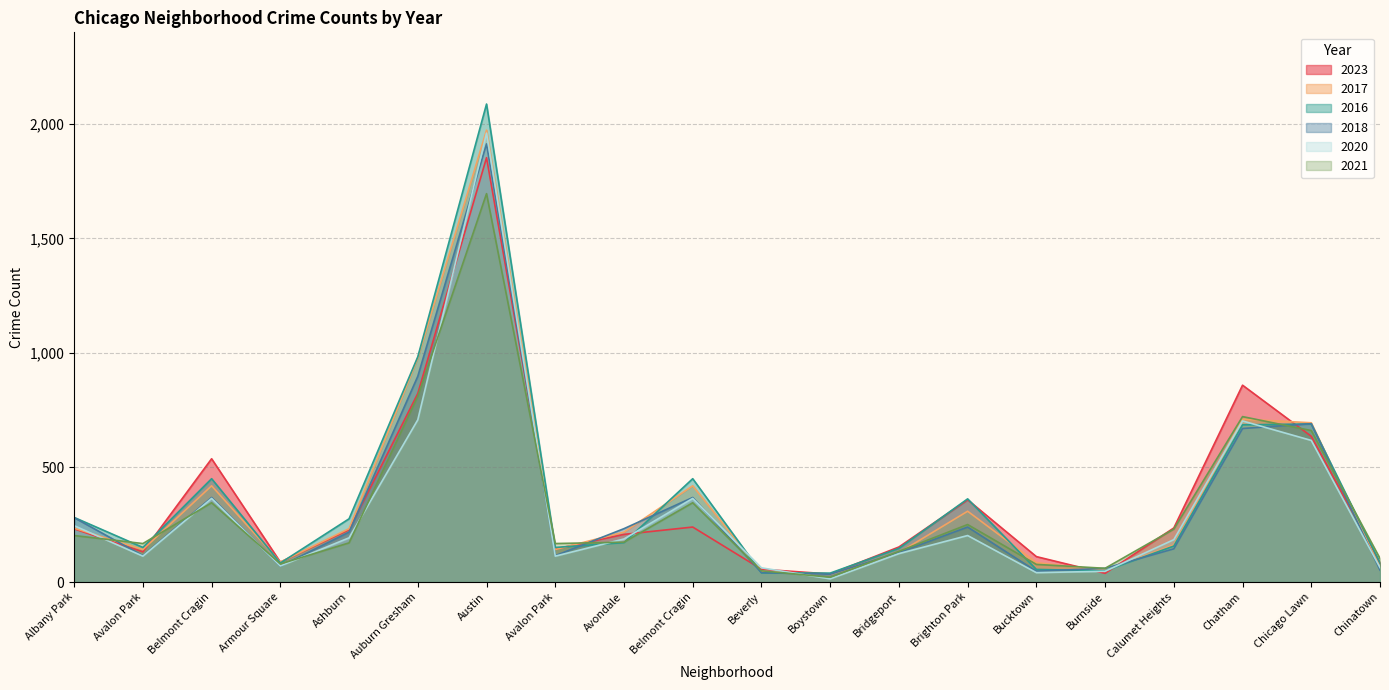

At which category is the sum across all series the highest?

Austin